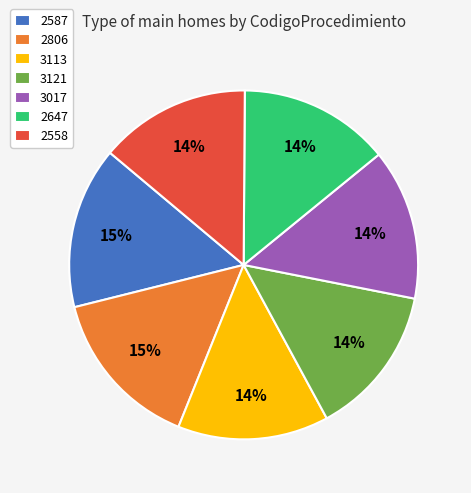

Is it true that 2587 is 15% of the pie?

True